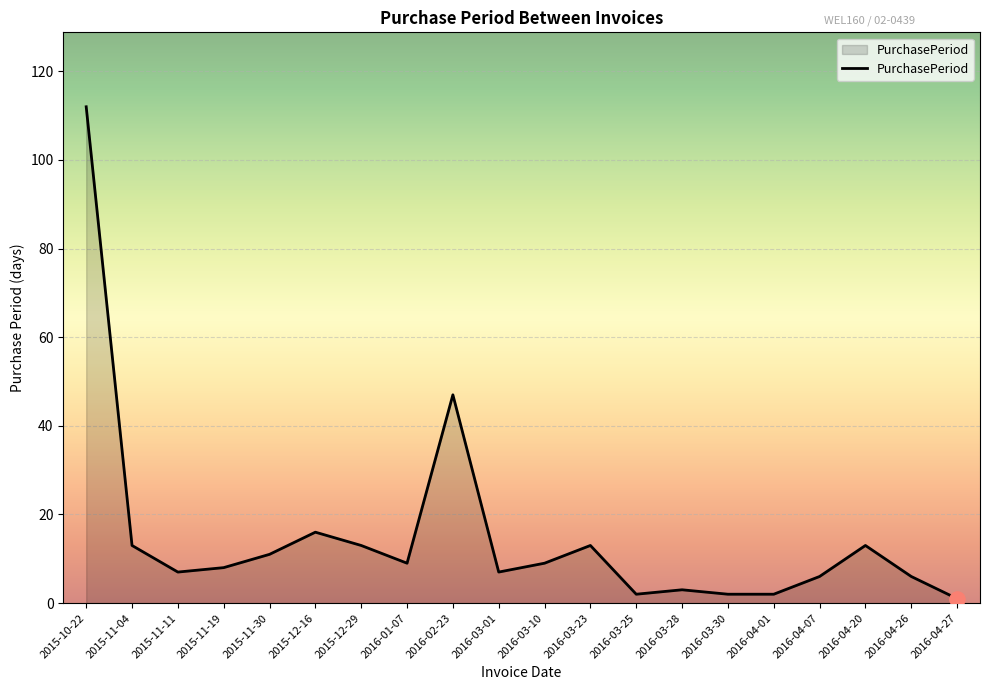

What is the change in value from 2015-10-22 to 2016-04-01?

-110